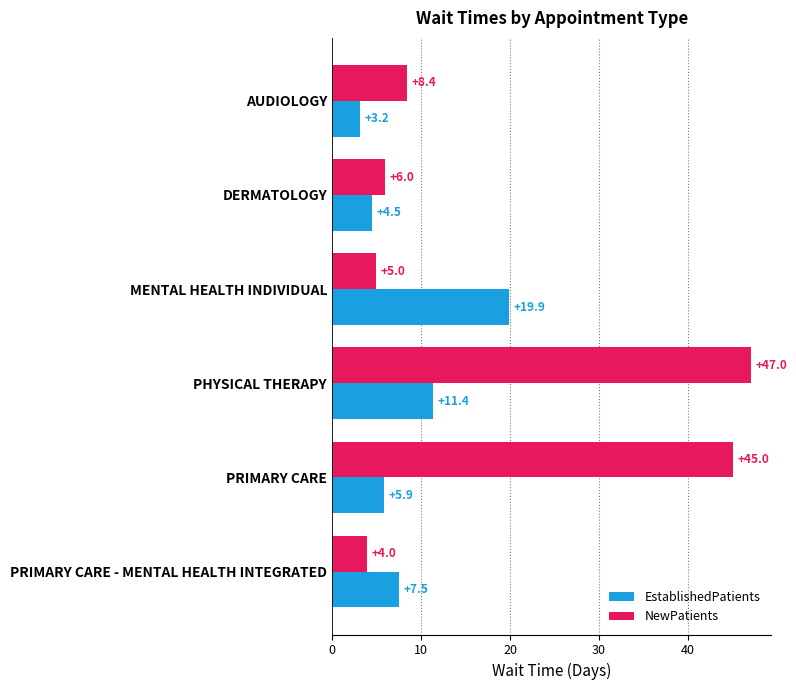

The NewPatients series shows 71.6 at PHYSICAL THERAPY. True or false?

False